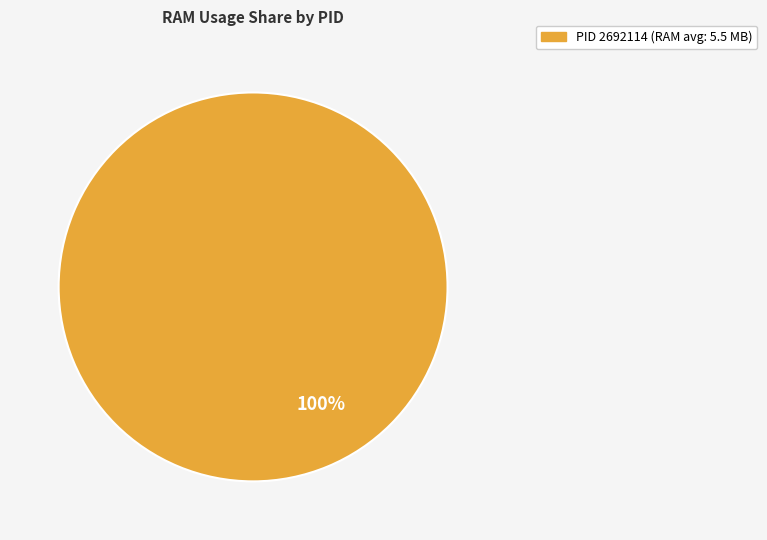

Is there any slice that represents more than half of the pie?

Yes